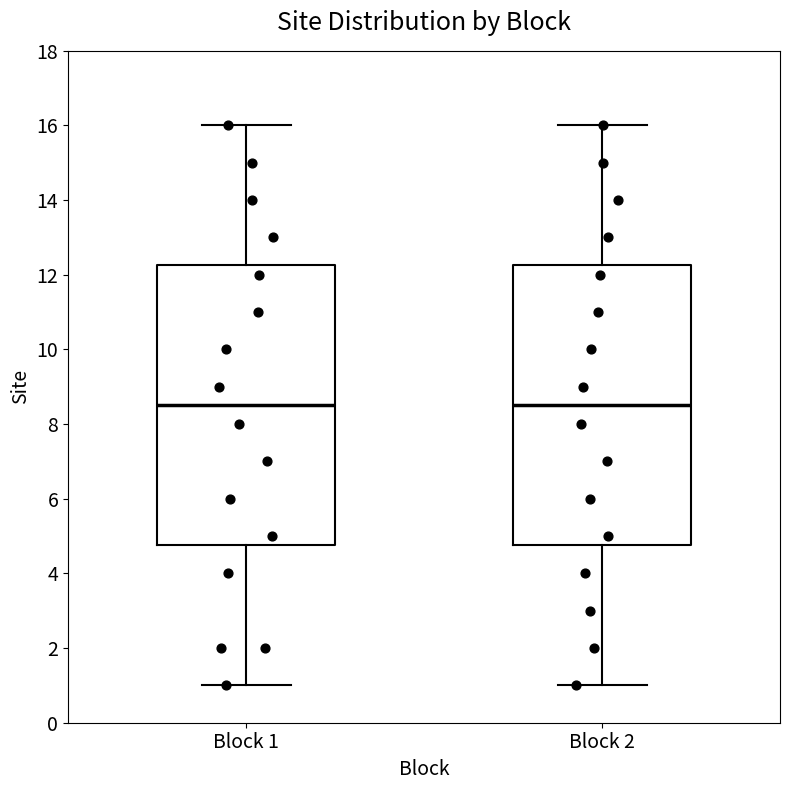

Reading left to right, transcribe this box plot: for each box, give where its median line is, the range the box spans, and where its two whiskers end, as read against the y-axis. The values are not printed on the chart, so give them approximately, as read against the axis.

Block 1: median 8.6, box 4.8 to 12.2, whiskers 1.0 to 16.0
Block 2: median 8.6, box 4.8 to 12.2, whiskers 1.0 to 16.0